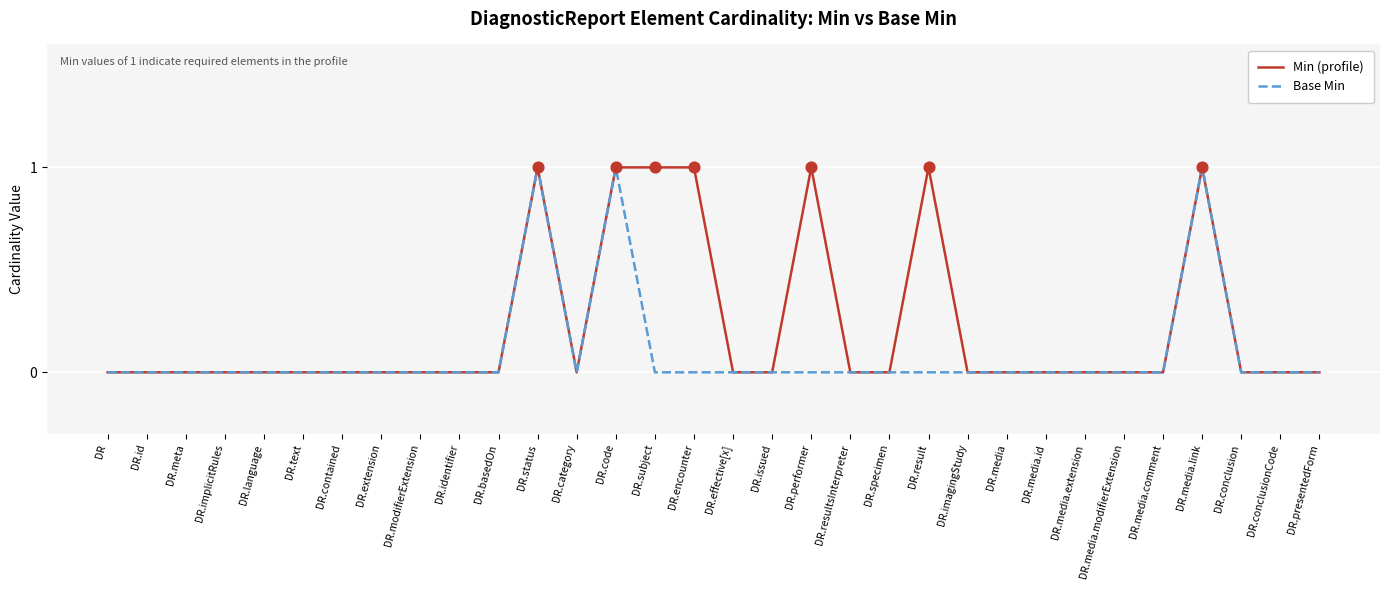

Which series has the largest total across all categories?

Min (profile)